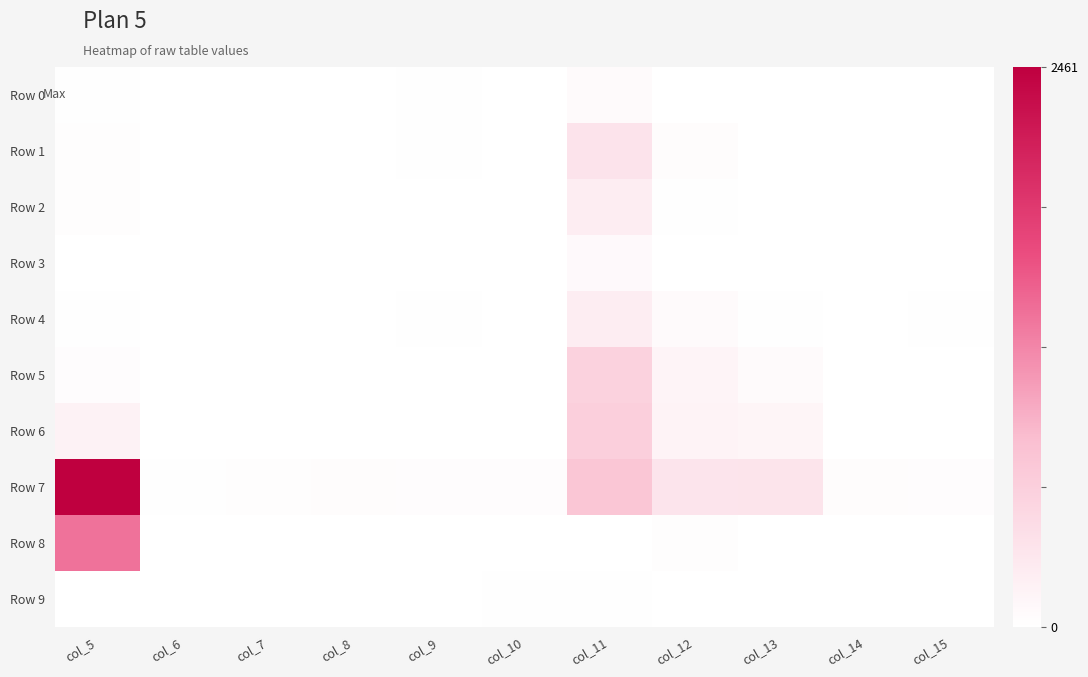

At which category does the chart reach its peak across all series?

col_5